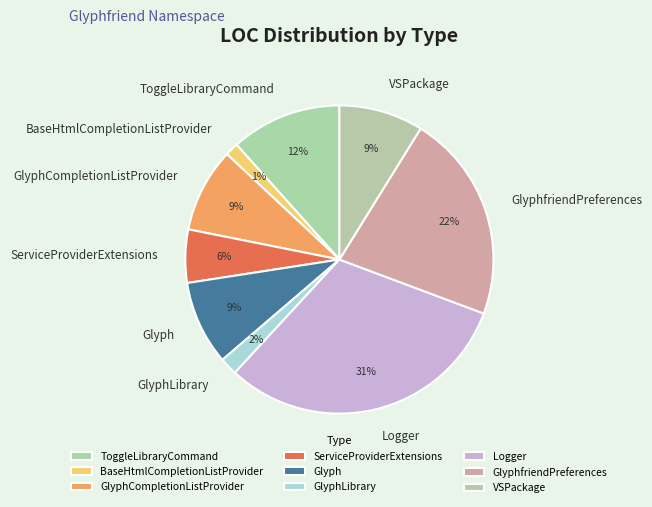

To the nearest percent, what portion does ToggleLibraryCommand represent?

12%